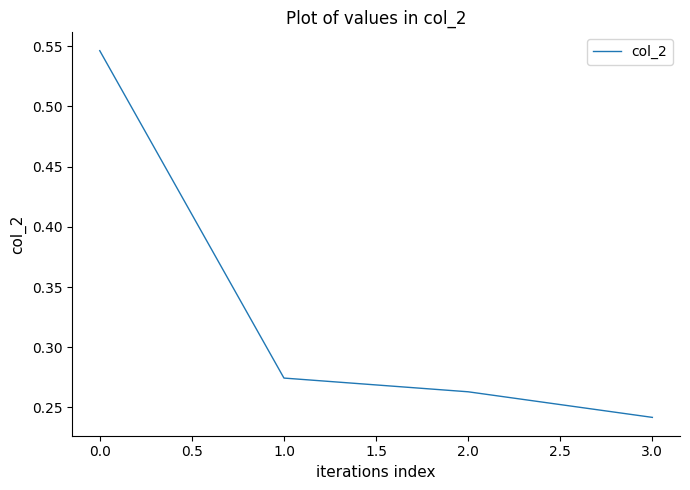

Between 2.0 and 1.0, which is larger?

1.0